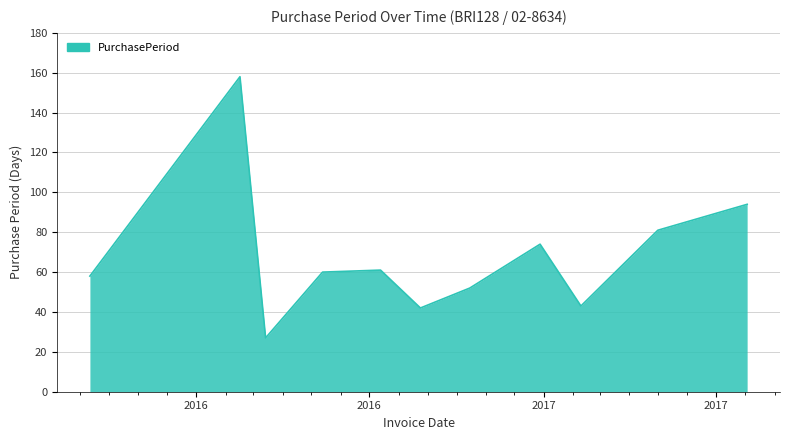

What is the greatest value displayed?

158